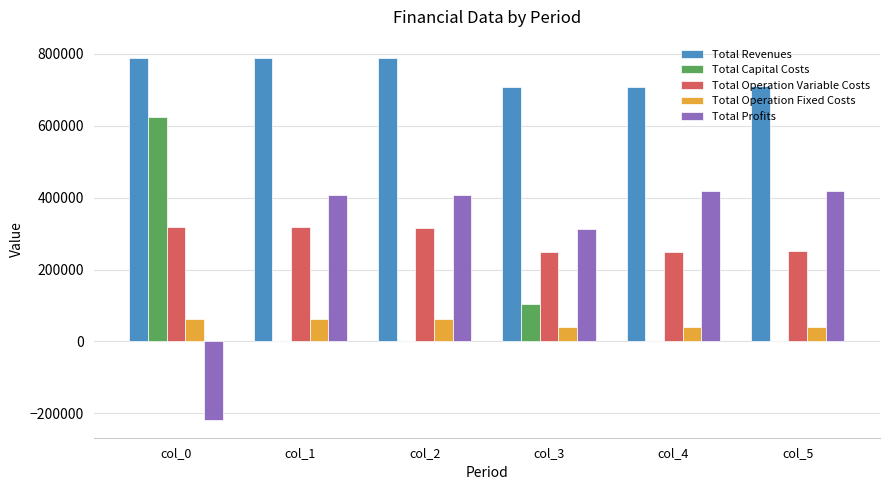

What are all the series names shown in the legend?

Total Revenues, Total Capital Costs, Total Operation Variable Costs, Total Operation Fixed Costs, Total Profits